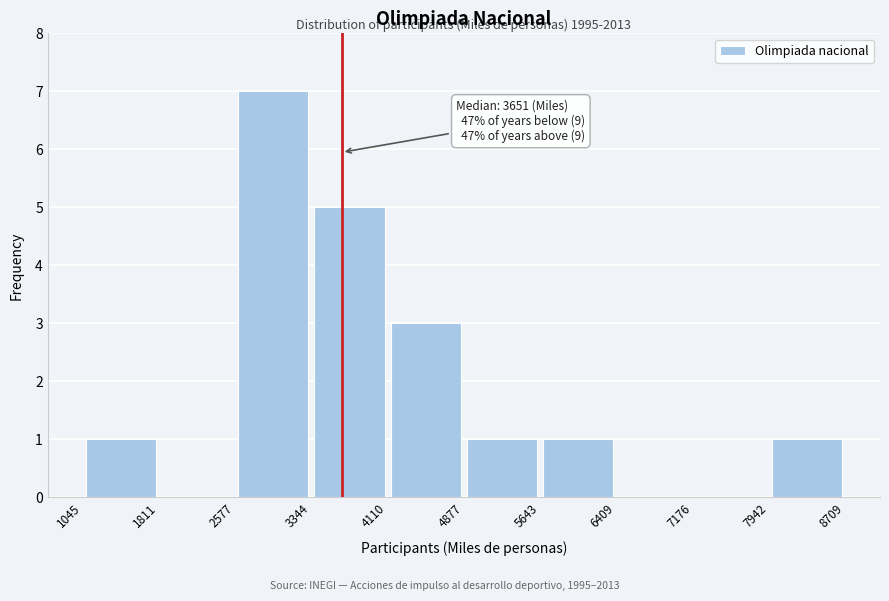

Over which range of the x-axis is the bar tallest?

2577 to 3344